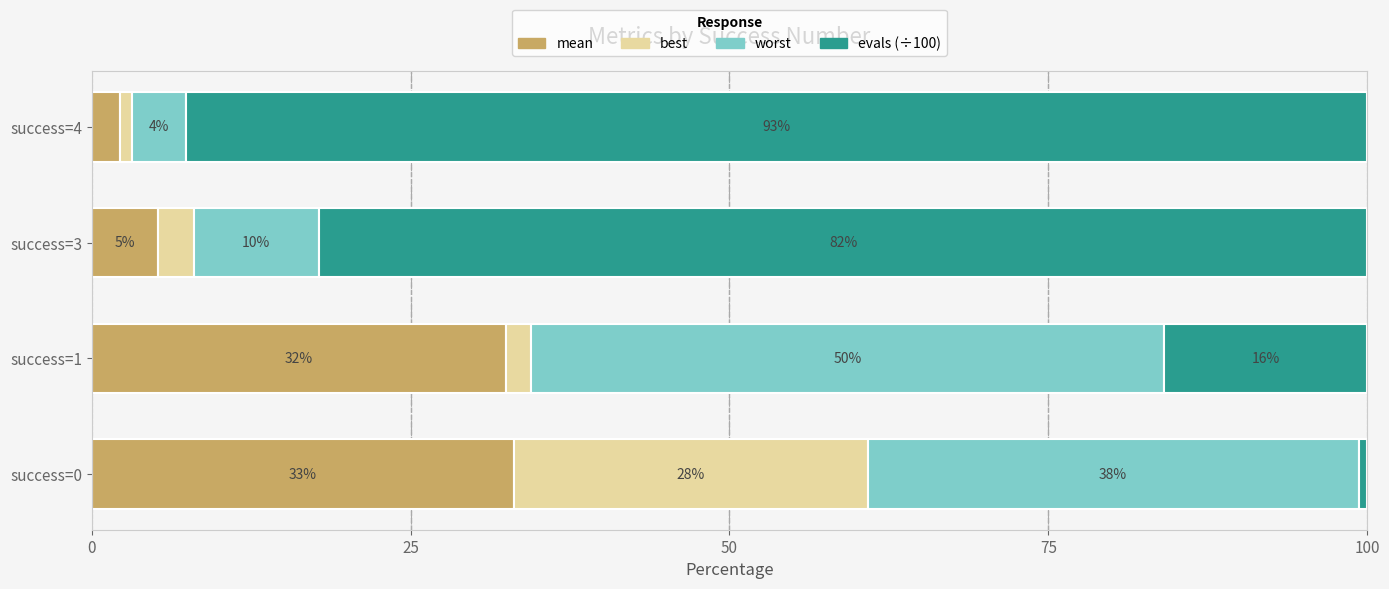

What is the sum of all worst values?

102.1